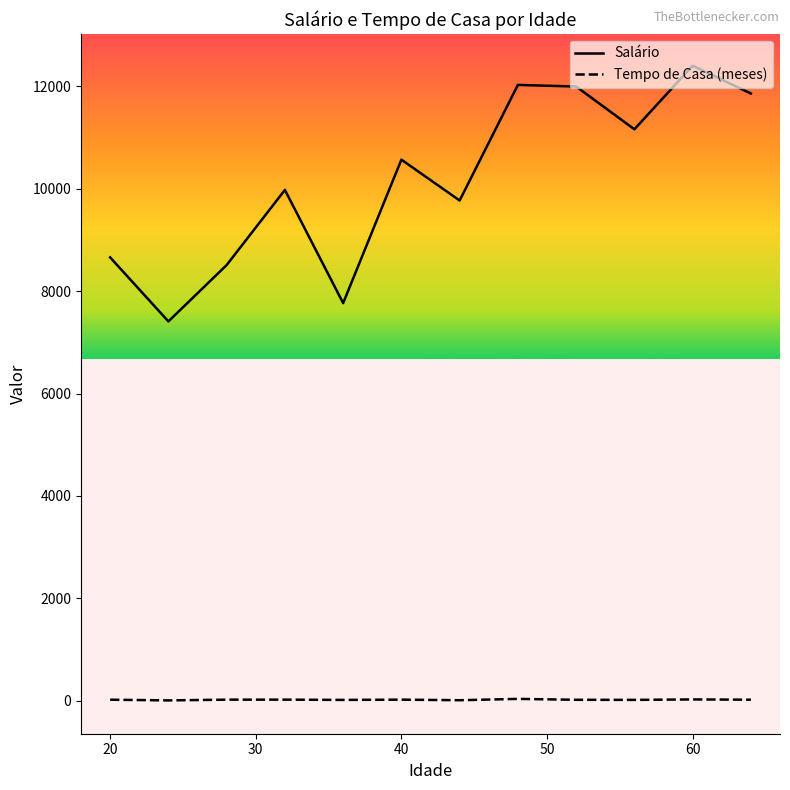

Which series has the largest total across all categories?

Salário